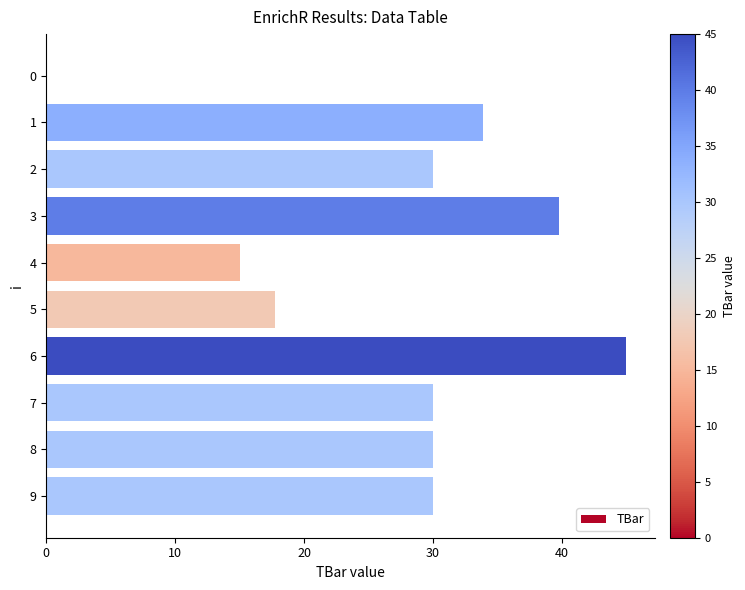

What is the maximum value shown in the chart?

45.0